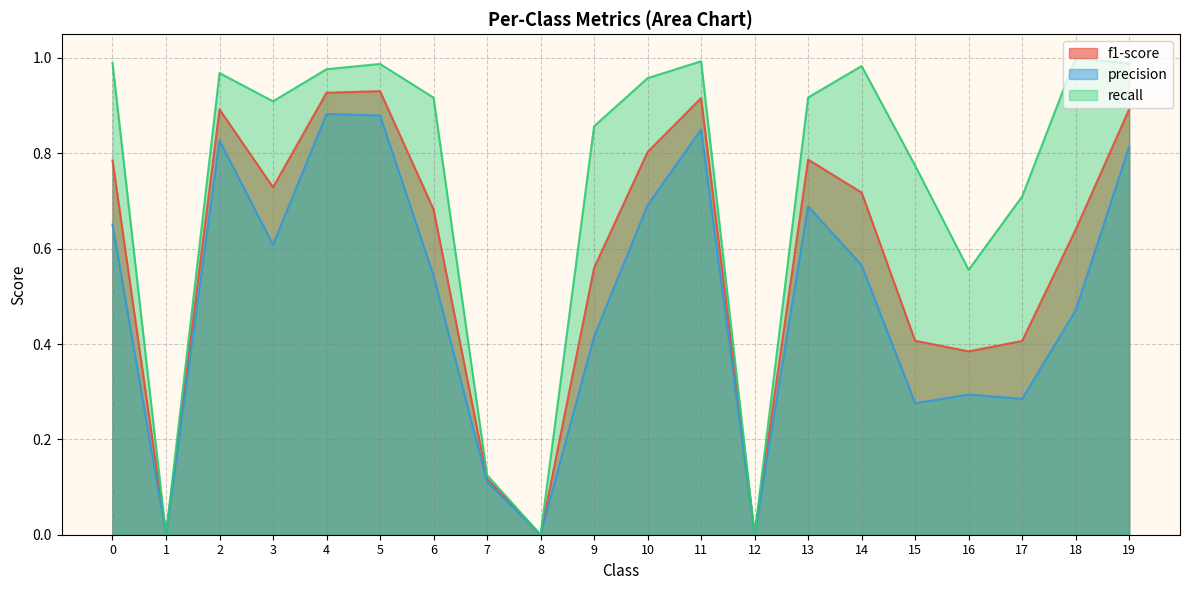

Which series has the widest spread of values?

recall